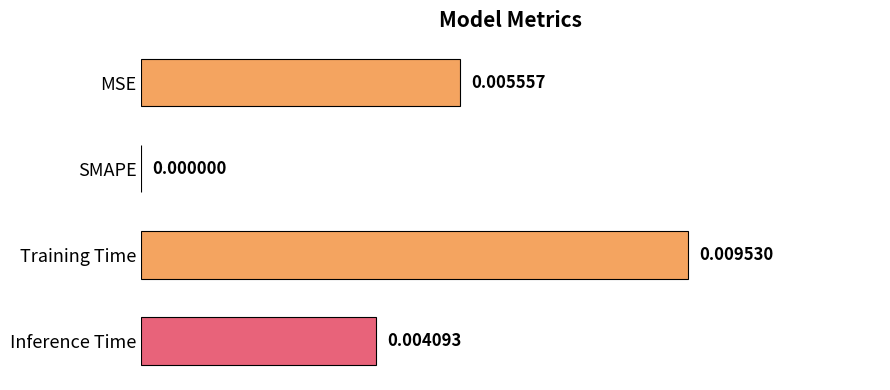

Which label corresponds to the largest value in the chart?

Training Time